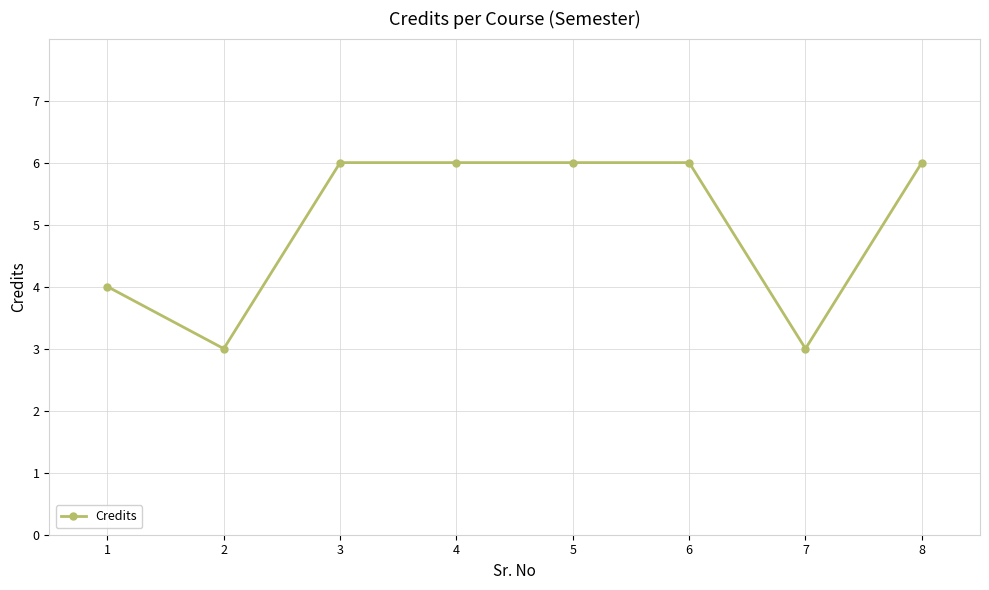

Where is the first local minimum?

2